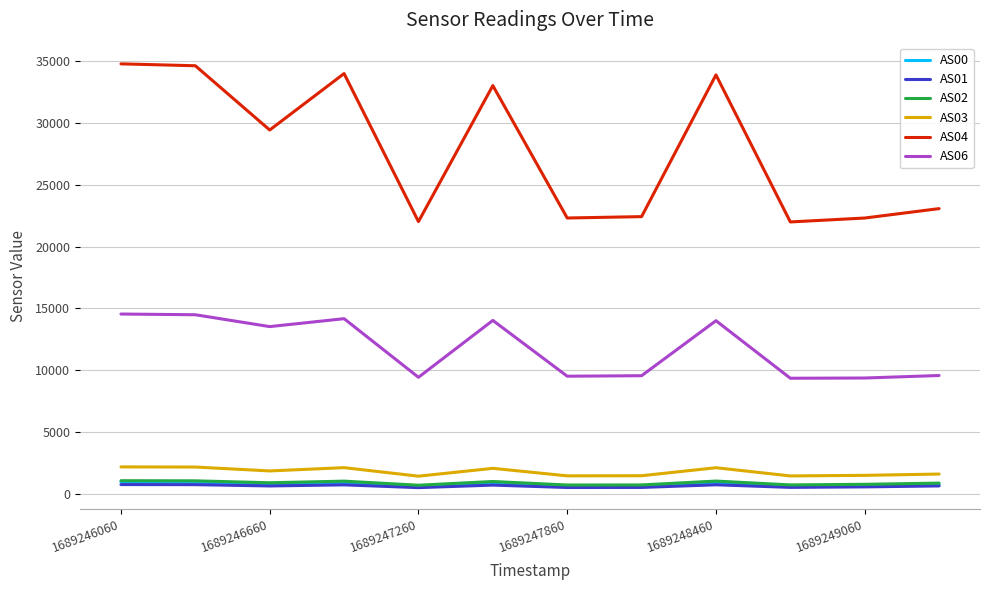

What is the minimum value for AS06?

9340